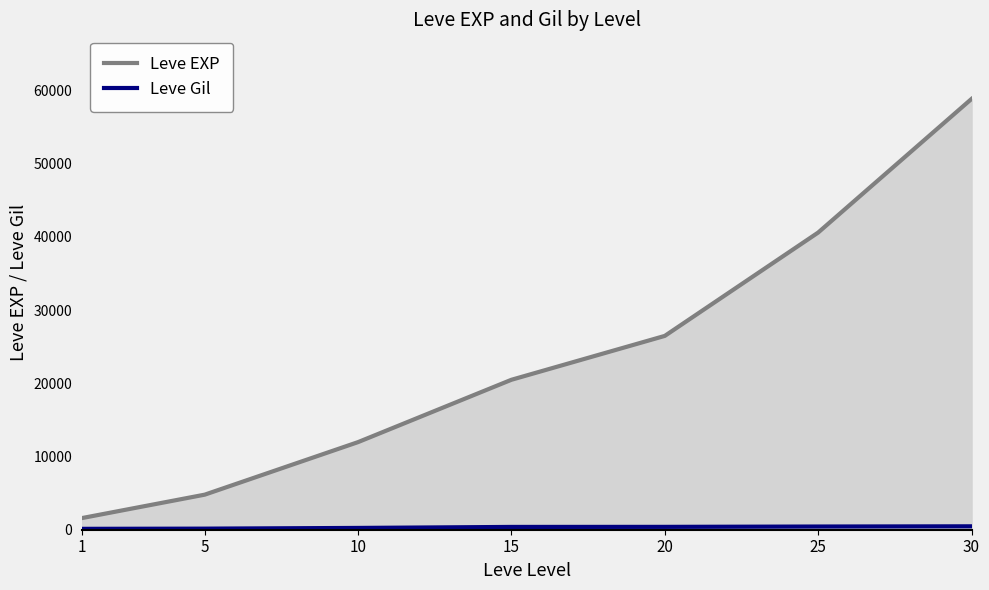

Rank the series at 30 from highest to lowest value.

Leve EXP, Leve Gil